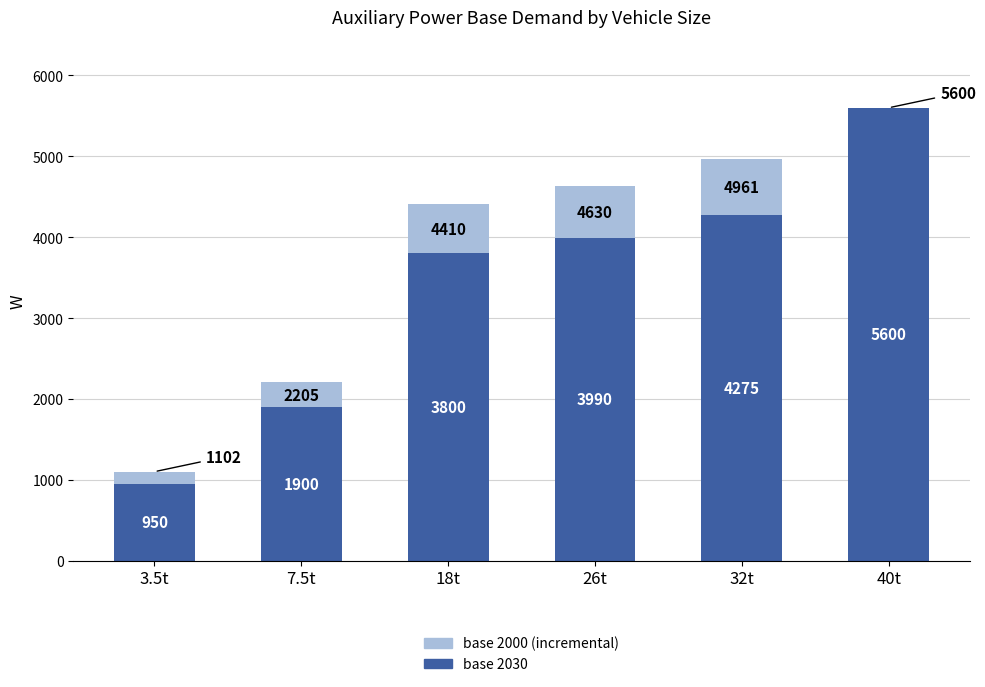

What is the total value across all series at 7.5t?

2205.0